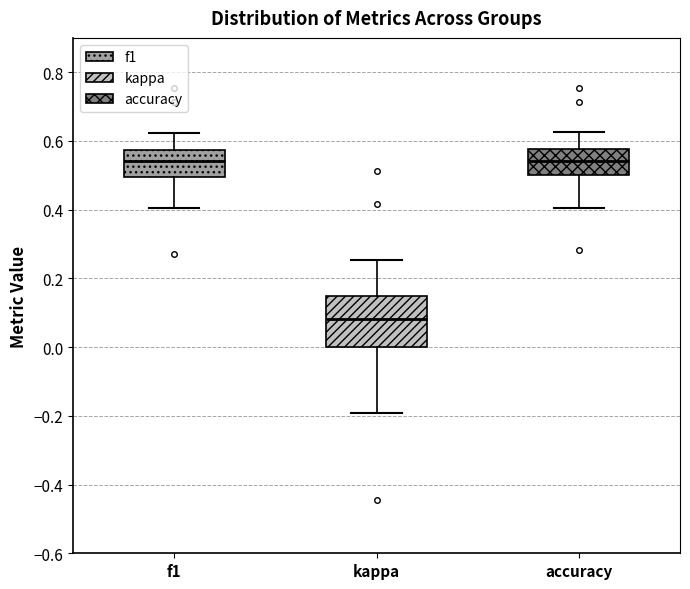

Reading left to right, read every box against the y-axis: the position of its median line, the range the box covers, and the ends of its whiskers. The values are not printed on the chart, so give them approximately, as read against the axis.

f1: median 0.54, box 0.50 to 0.58, whiskers 0.40 to 0.62
kappa: median 0.08, box 0.00 to 0.14, whiskers -0.20 to 0.26
accuracy: median 0.54, box 0.50 to 0.58, whiskers 0.40 to 0.62